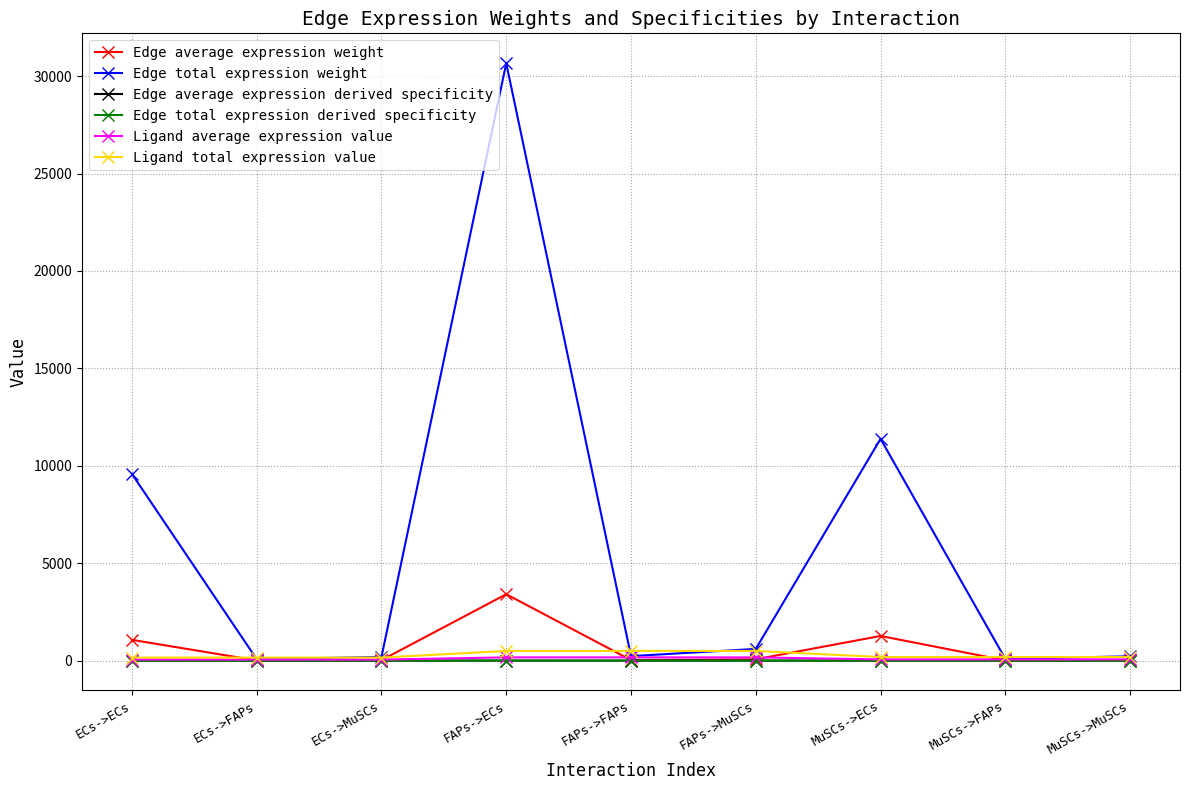

At which label is Edge total expression derived specificity closest to 0?

ECs->FAPs